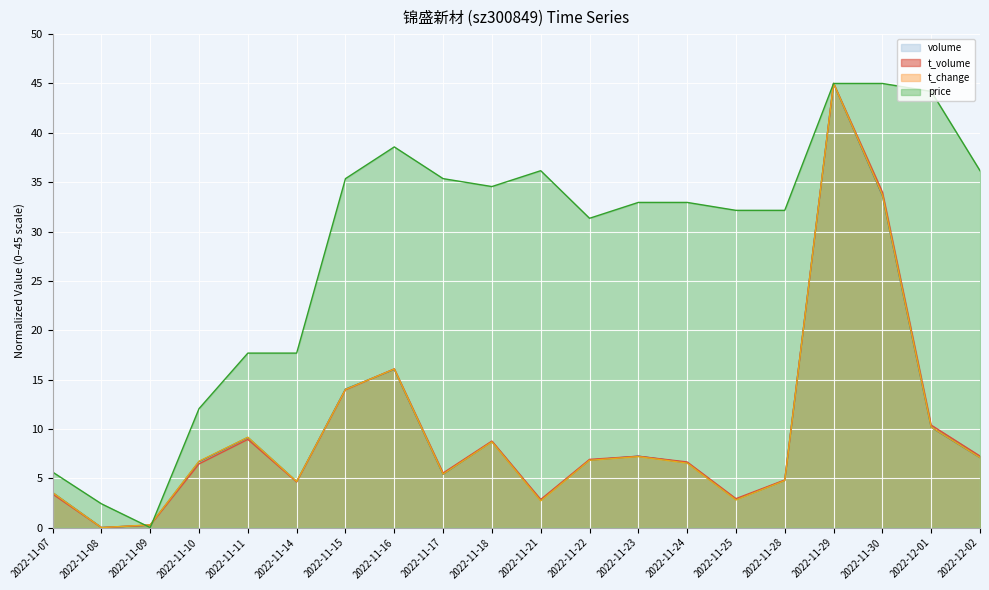

What is the difference between the t_volume values at 2022-11-15 and 2022-11-30?

20.0